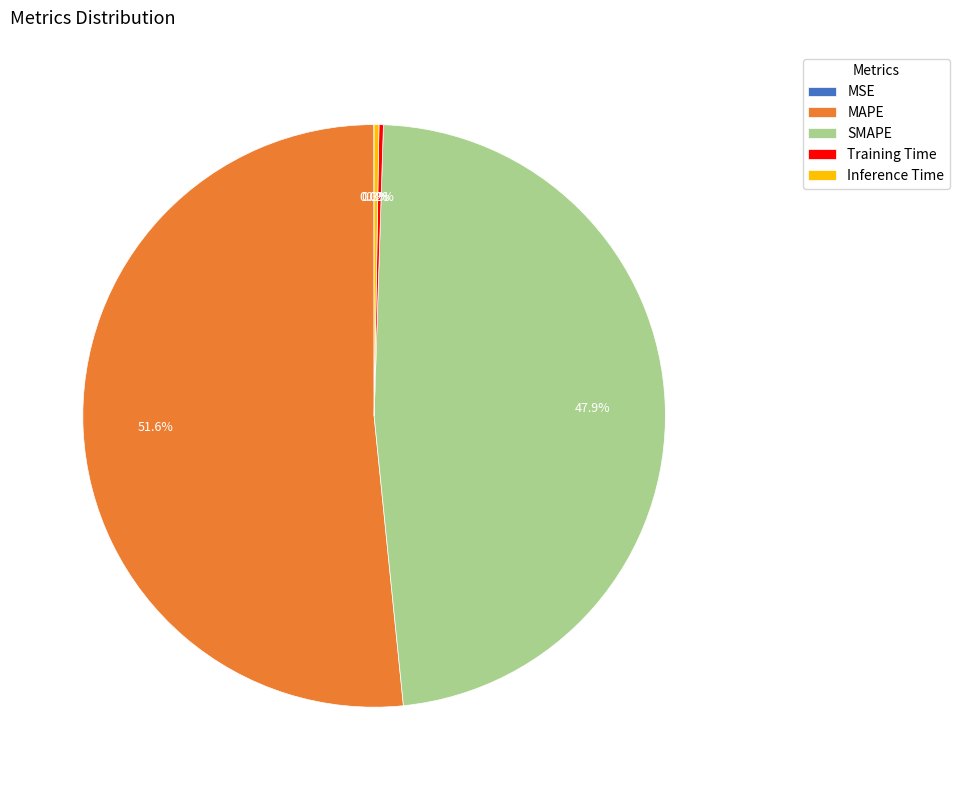

Which slice is the largest?

MAPE